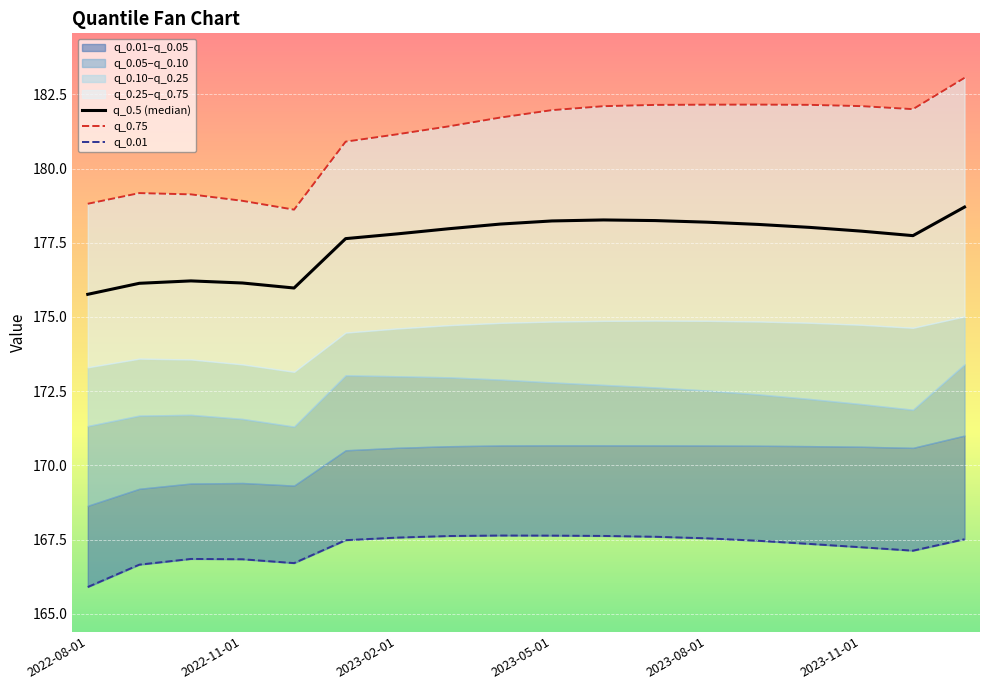

Between 8 and 10, which is larger?

10